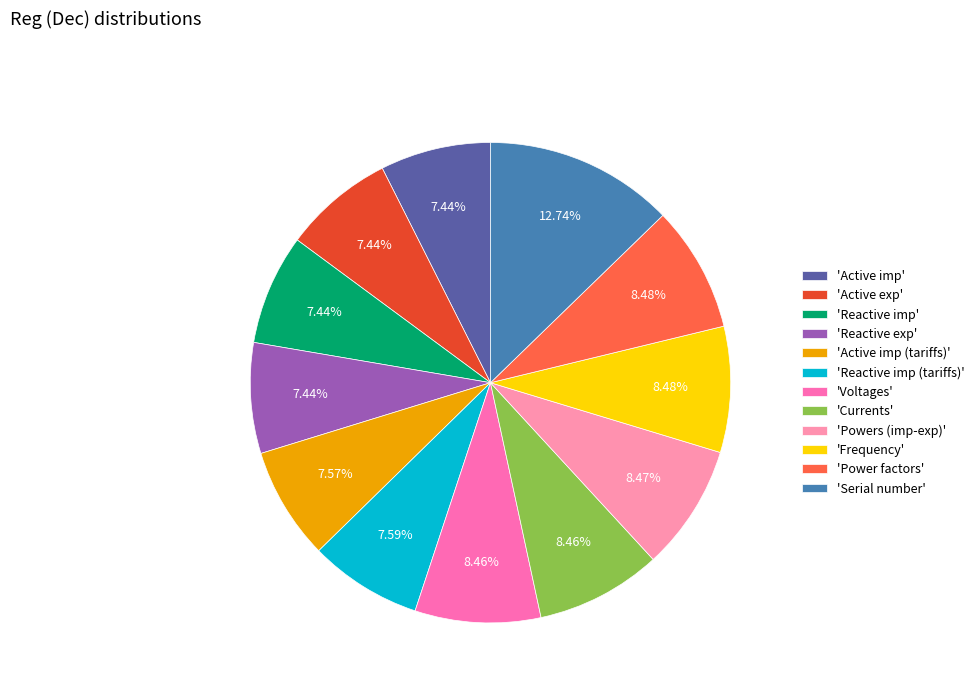

Is there any slice that represents more than half of the pie?

No